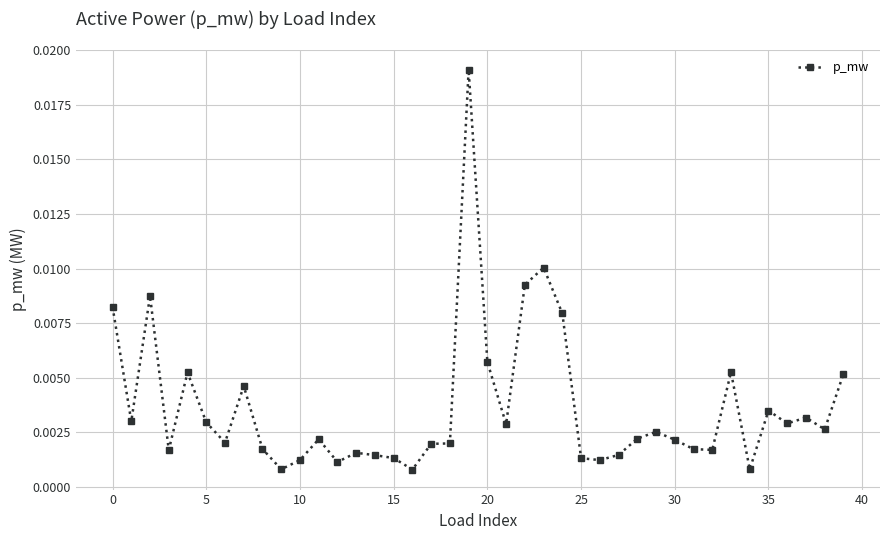

True or false: the data has more than 2 interior local peaks.

True